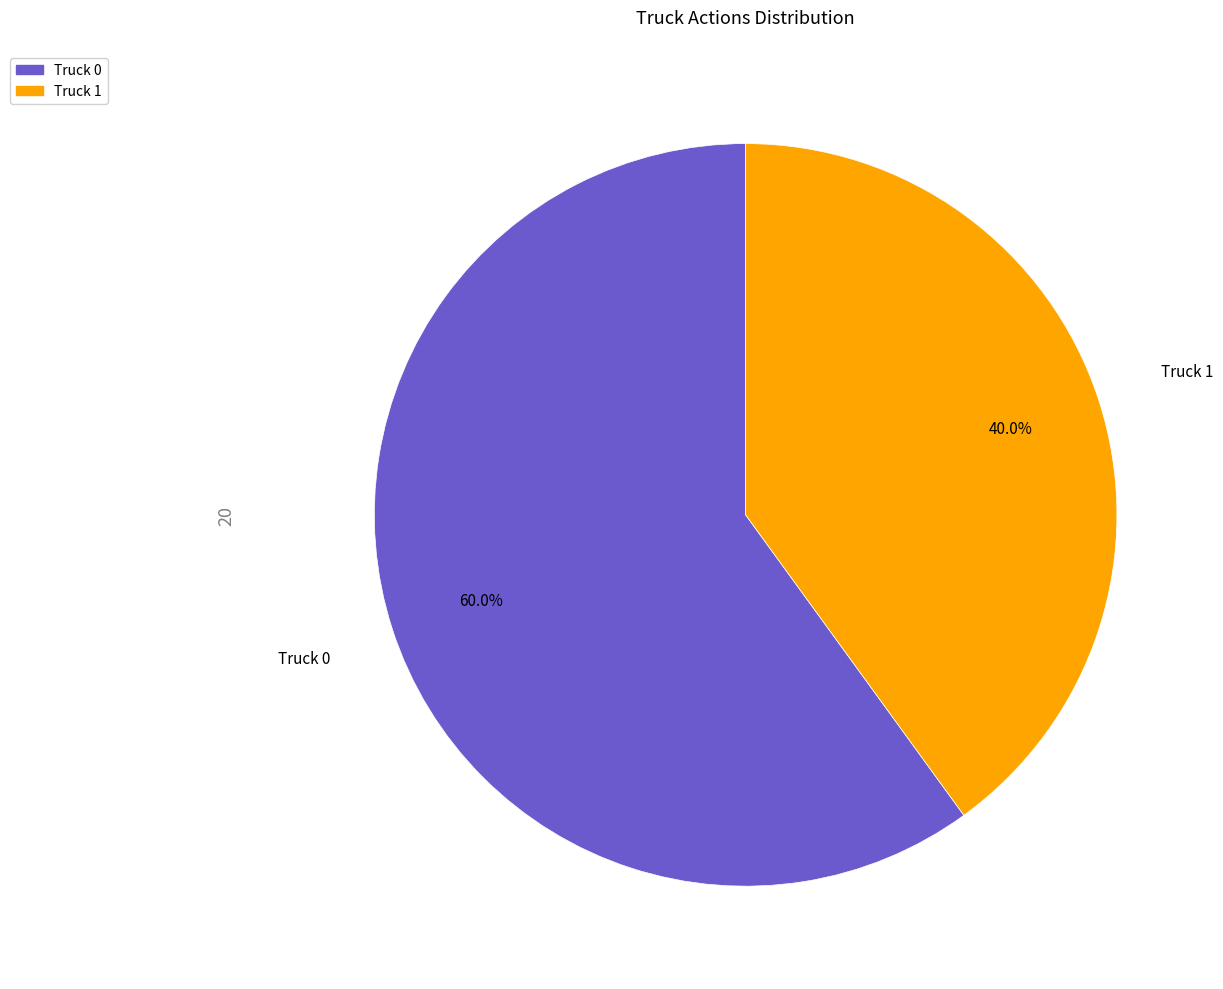

Does Truck 1 account for over 50% of the chart?

No